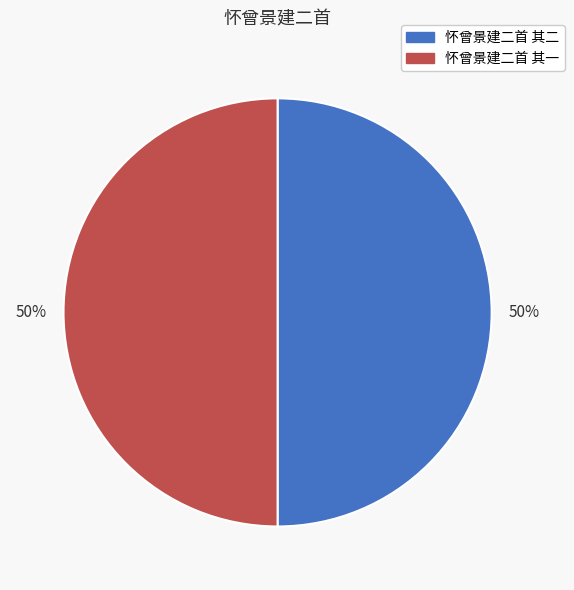

Approximately how many times larger is the value at 怀曾景建二首 其二 compared to 怀曾景建二首 其一?

1.0